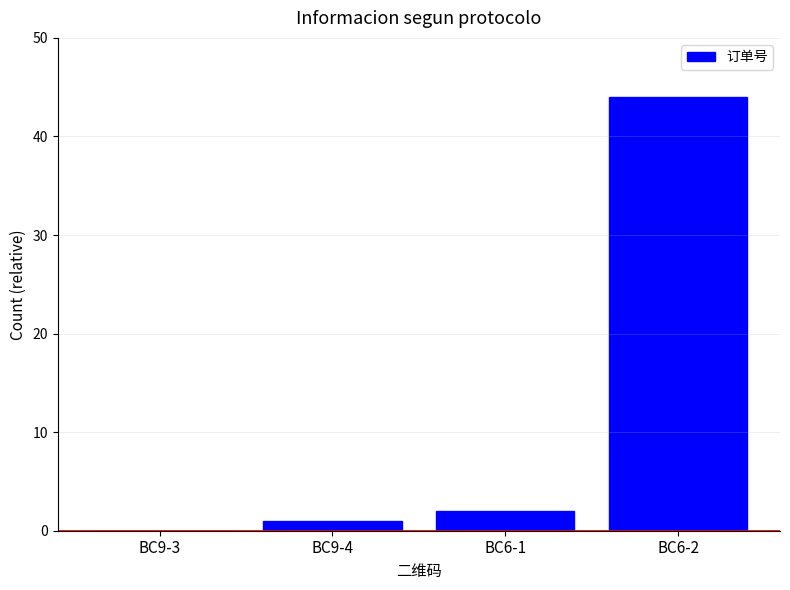

At which category does the chart reach its peak across all series?

BC6-2